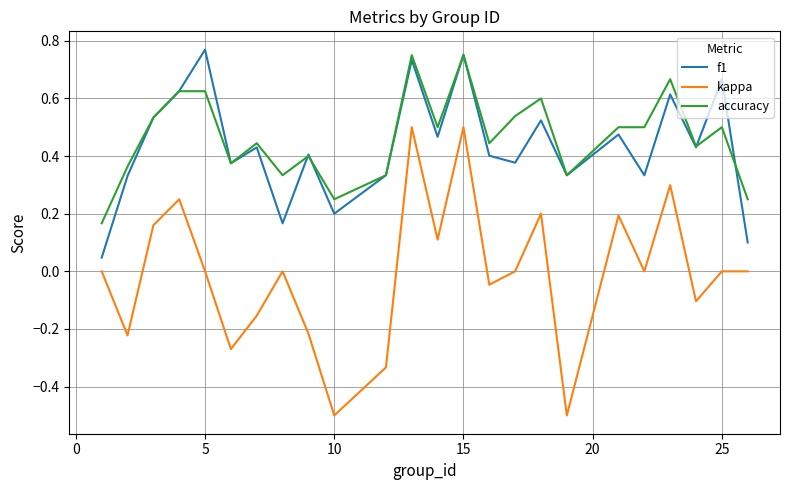

True or false: accuracy and kappa cross at least once.

False